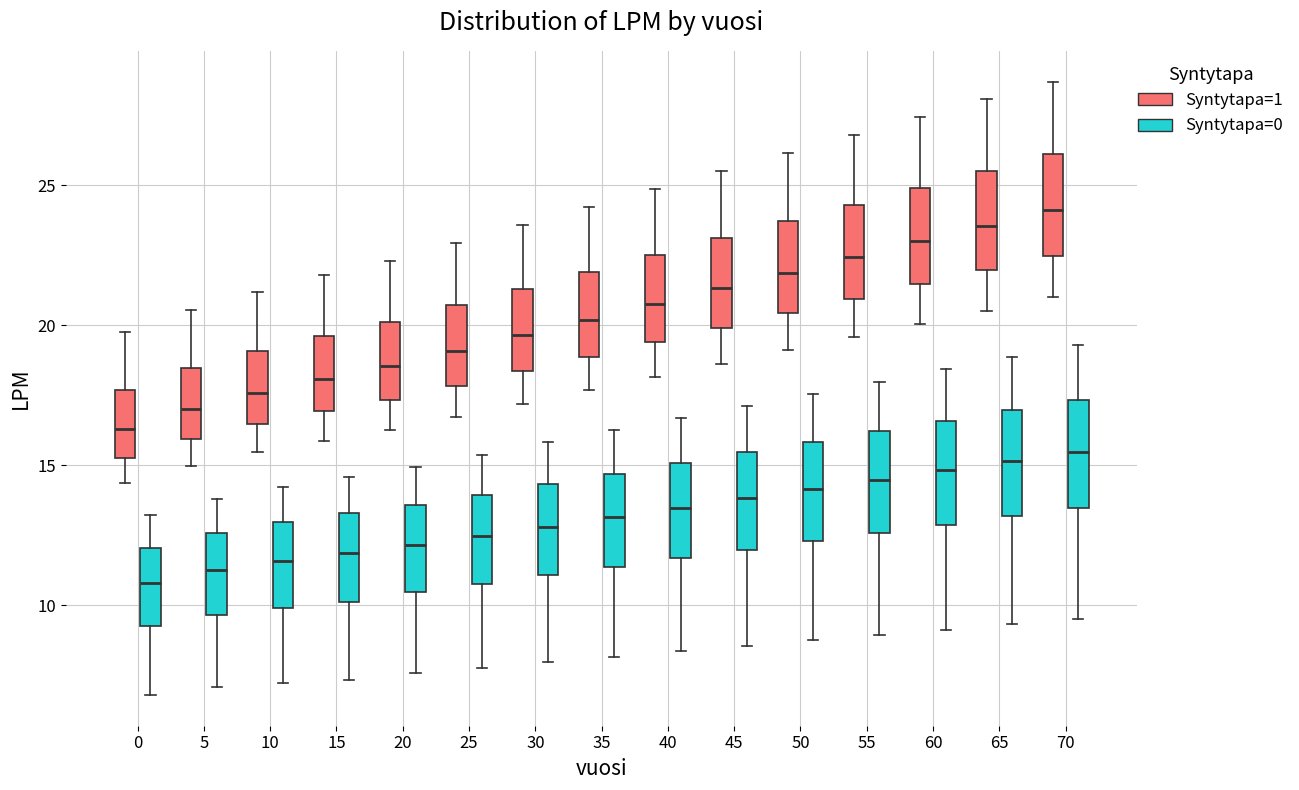

Reading left to right, transcribe this box plot: for each box, give where its median line is, the range the box spans, and where its two whiskers end, as read against the y-axis. The values are not printed on the chart, so give them approximately, as read against the axis.

0 (Syntytapa=1): median 16.5, box 15.5 to 17.5, whiskers 14.5 to 20.0
0 (Syntytapa=0): median 11.0, box 9.5 to 12.0, whiskers 7.0 to 13.0
5 (Syntytapa=1): median 17.0, box 16.0 to 18.5, whiskers 15.0 to 20.5
5 (Syntytapa=0): median 11.5, box 9.5 to 12.5, whiskers 7.0 to 14.0
10 (Syntytapa=1): median 17.5, box 16.5 to 19.0, whiskers 15.5 to 21.0
10 (Syntytapa=0): median 11.5, box 10.0 to 13.0, whiskers 7.0 to 14.0
15 (Syntytapa=1): median 18.0, box 17.0 to 19.5, whiskers 16.0 to 22.0
15 (Syntytapa=0): median 12.0, box 10.0 to 13.5, whiskers 7.5 to 14.5
20 (Syntytapa=1): median 18.5, box 17.5 to 20.0, whiskers 16.5 to 22.5
20 (Syntytapa=0): median 12.0, box 10.5 to 13.5, whiskers 7.5 to 15.0
25 (Syntytapa=1): median 19.0, box 18.0 to 20.5, whiskers 16.5 to 23.0
25 (Syntytapa=0): median 12.5, box 11.0 to 14.0, whiskers 8.0 to 15.5
30 (Syntytapa=1): median 19.5, box 18.5 to 21.5, whiskers 17.0 to 23.5
30 (Syntytapa=0): median 13.0, box 11.0 to 14.5, whiskers 8.0 to 16.0
35 (Syntytapa=1): median 20.0, box 19.0 to 22.0, whiskers 17.5 to 24.0
35 (Syntytapa=0): median 13.0, box 11.5 to 14.5, whiskers 8.0 to 16.5
40 (Syntytapa=1): median 21.0, box 19.5 to 22.5, whiskers 18.0 to 25.0
40 (Syntytapa=0): median 13.5, box 11.5 to 15.0, whiskers 8.5 to 16.5
45 (Syntytapa=1): median 21.5, box 20.0 to 23.0, whiskers 18.5 to 25.5
45 (Syntytapa=0): median 14.0, box 12.0 to 15.5, whiskers 8.5 to 17.0
50 (Syntytapa=1): median 22.0, box 20.5 to 23.5, whiskers 19.0 to 26.0
50 (Syntytapa=0): median 14.0, box 12.5 to 16.0, whiskers 8.5 to 17.5
55 (Syntytapa=1): median 22.5, box 21.0 to 24.5, whiskers 19.5 to 27.0
55 (Syntytapa=0): median 14.5, box 12.5 to 16.0, whiskers 9.0 to 18.0
60 (Syntytapa=1): median 23.0, box 21.5 to 25.0, whiskers 20.0 to 27.5
60 (Syntytapa=0): median 15.0, box 13.0 to 16.5, whiskers 9.0 to 18.5
65 (Syntytapa=1): median 23.5, box 22.0 to 25.5, whiskers 20.5 to 28.0
65 (Syntytapa=0): median 15.0, box 13.0 to 17.0, whiskers 9.5 to 19.0
70 (Syntytapa=1): median 24.0, box 22.5 to 26.0, whiskers 21.0 to 28.5
70 (Syntytapa=0): median 15.5, box 13.5 to 17.5, whiskers 9.5 to 19.5